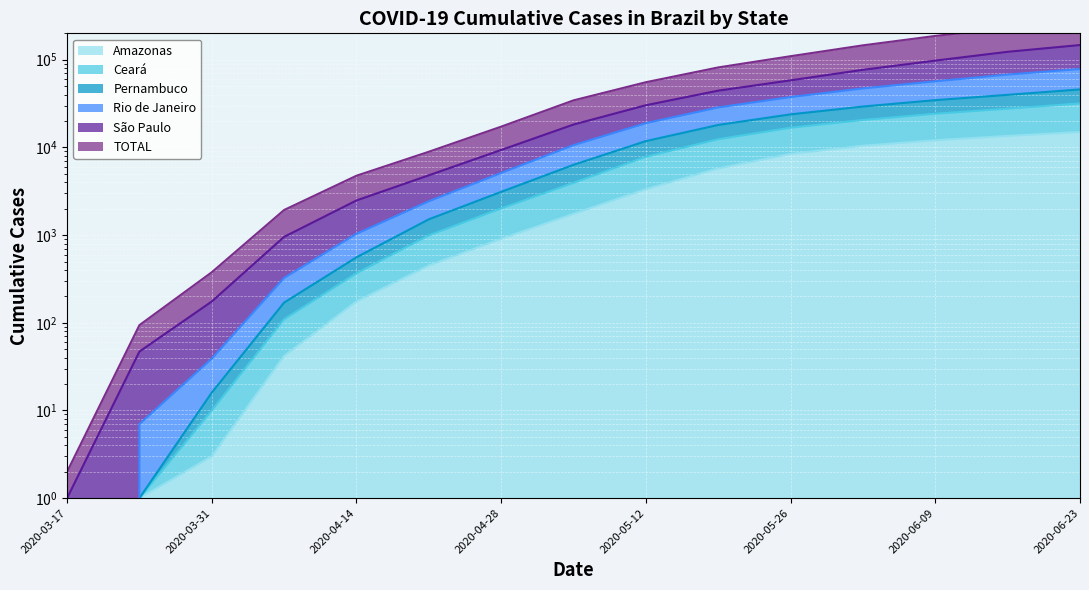

What is the average value of the TOTAL series?

76772